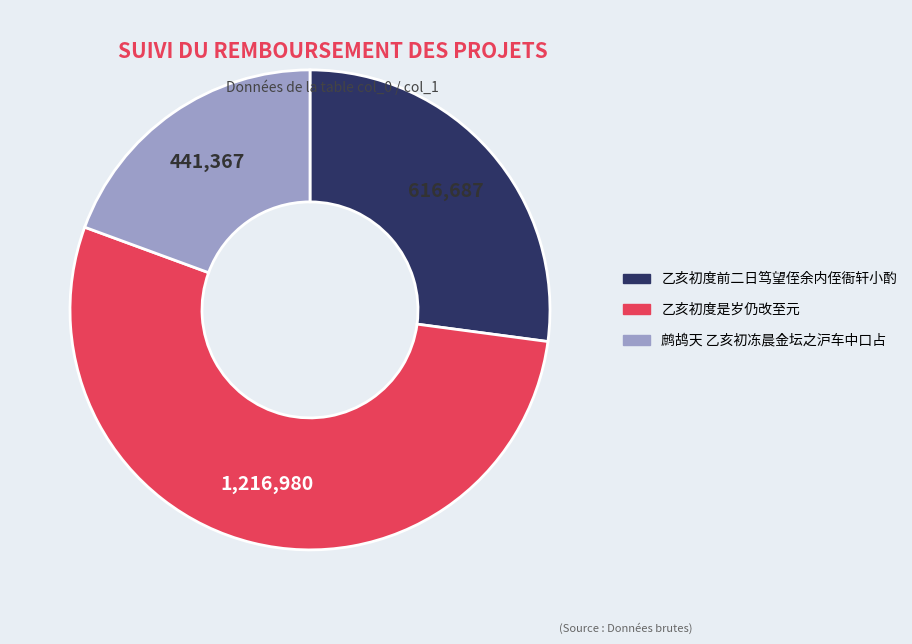

Is there any slice that represents more than half of the pie?

Yes